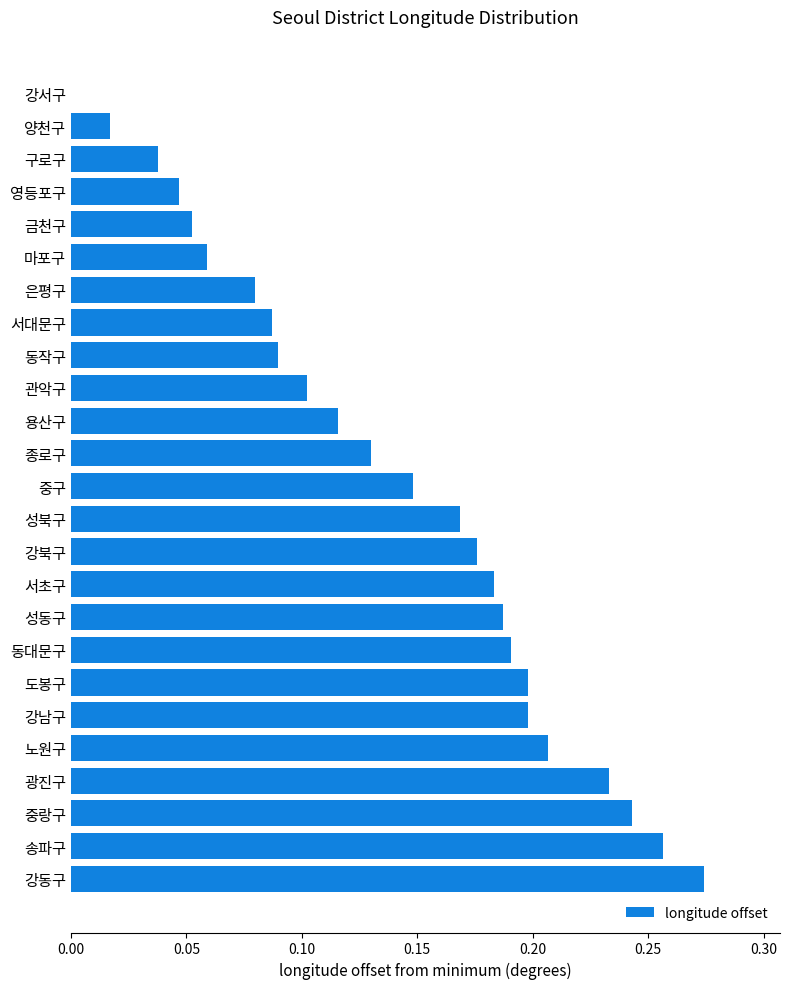

The value at 강남구 is 0.1. True or false?

False